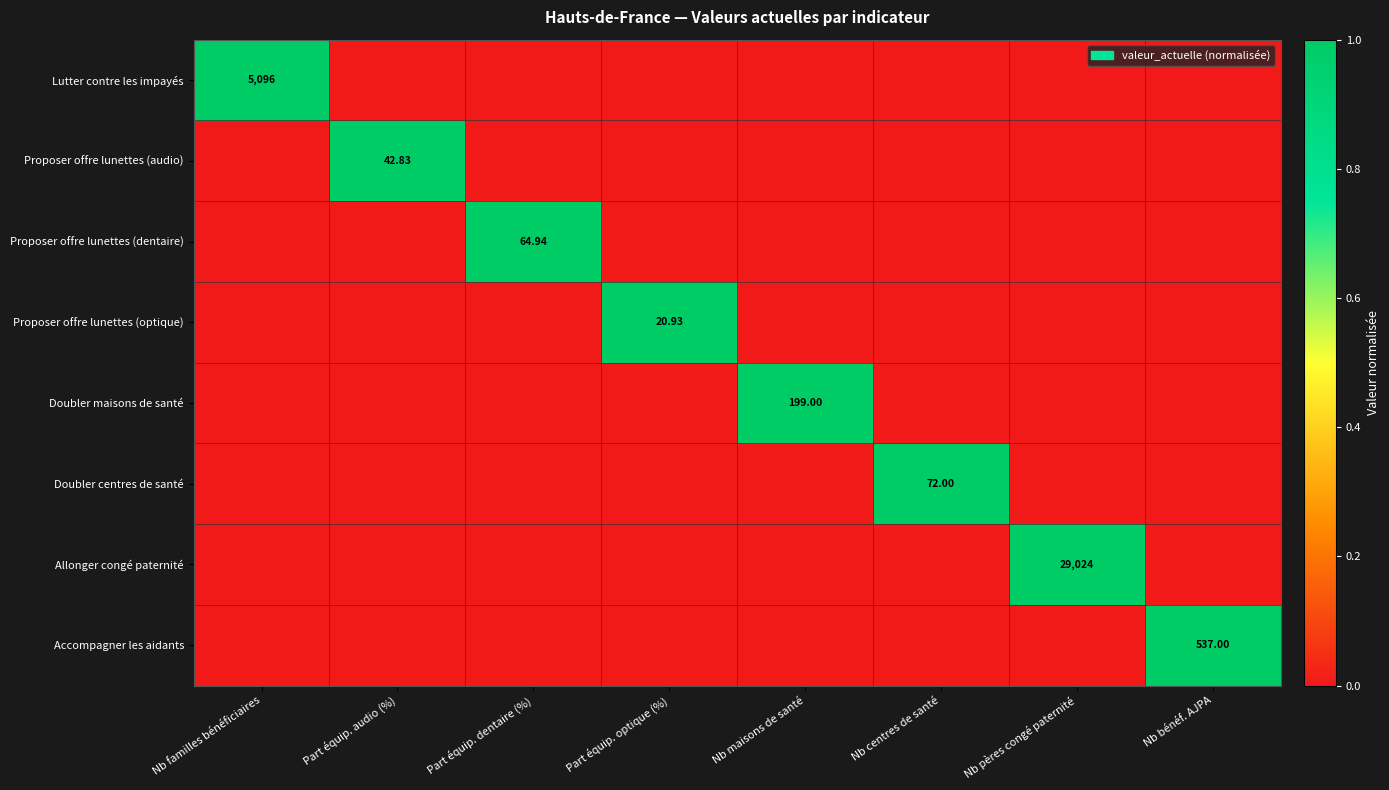

Rank the series at Nb familles bénéficiaires from lowest to highest value.

Proposer offre lunettes (audio), Proposer offre lunettes (dentaire), Proposer offre lunettes (optique), Doubler maisons de santé, Doubler centres de santé, Allonger congé paternité, Accompagner les aidants, Lutter contre les impayés